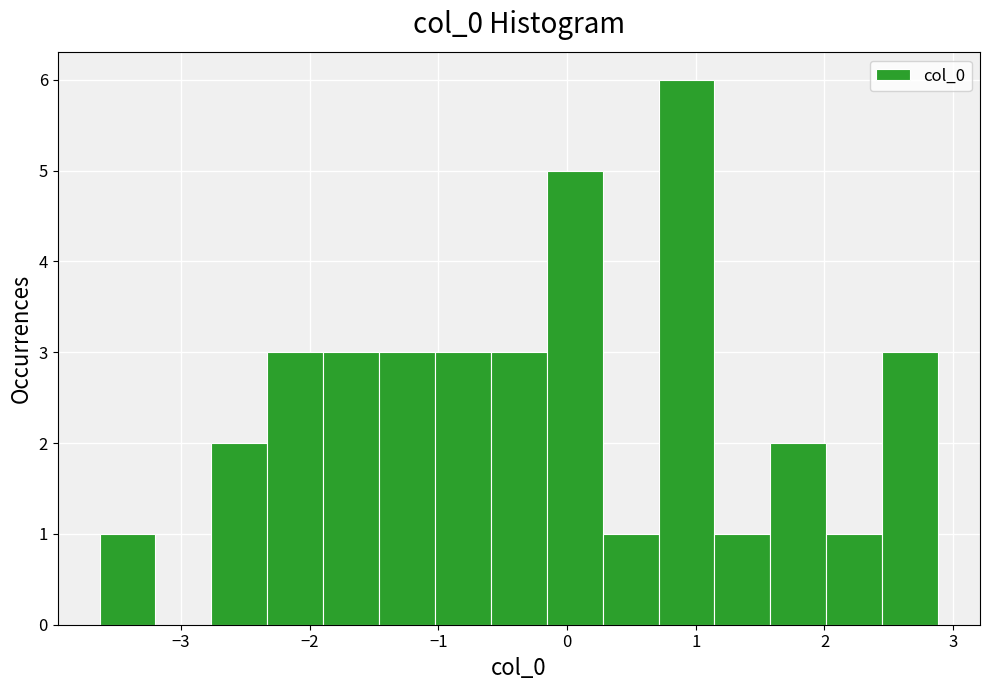

Over which range of the x-axis is the bar tallest?

0.7 to 1.1